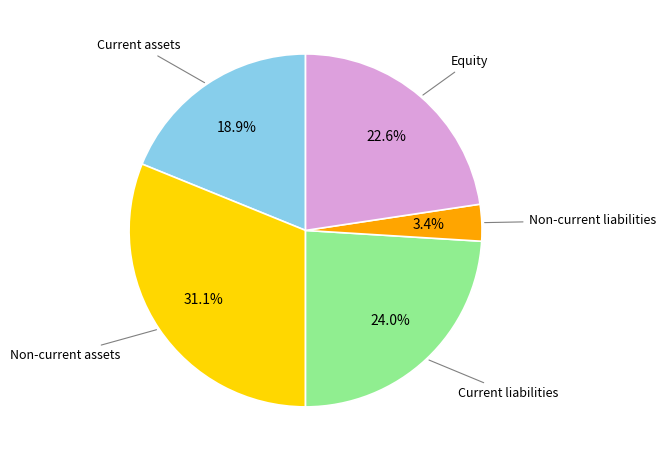

Is it true that Equity is 32% of the pie?

False